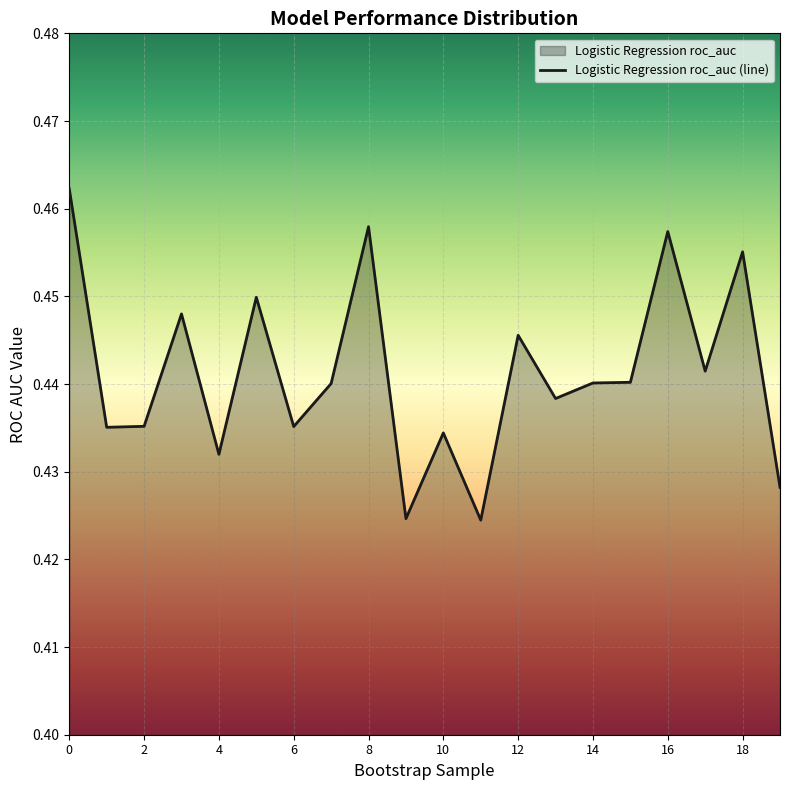

At which label is the value closest to 0?

11